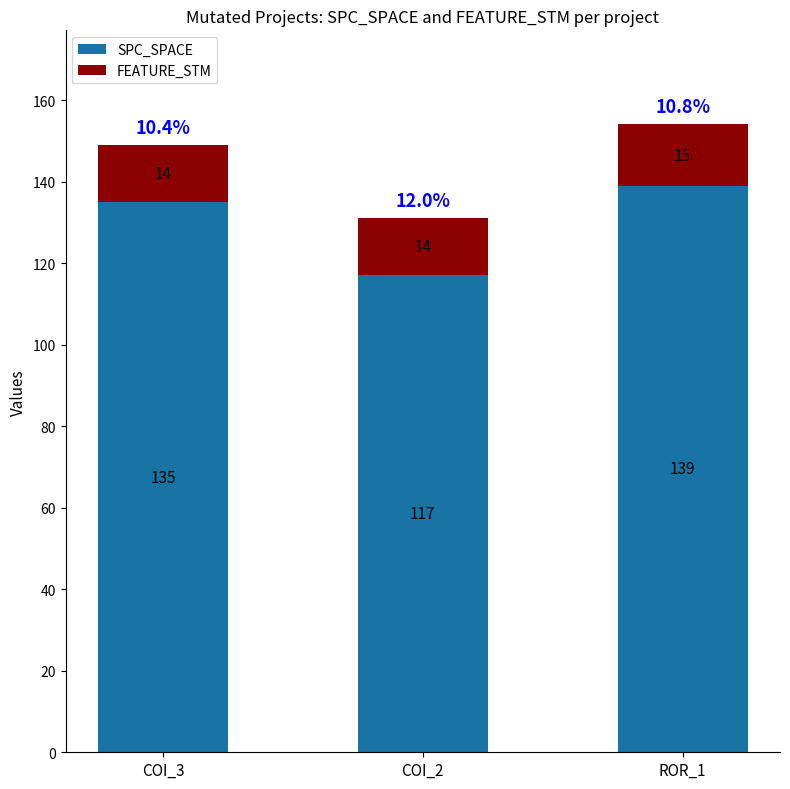

What is the sum of all SPC_SPACE values?

391